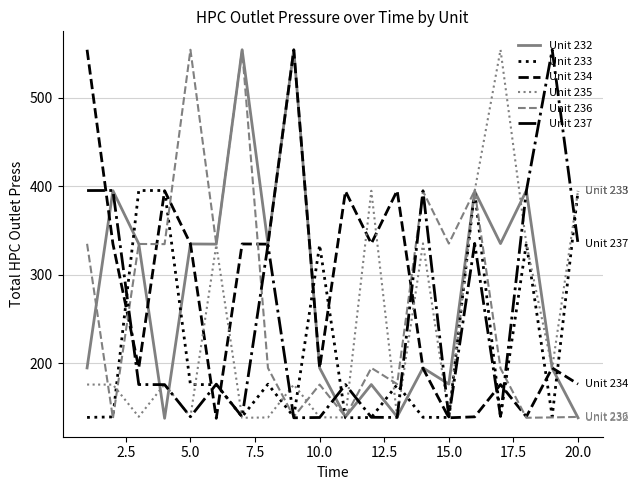

What is the maximum value shown in the chart?

554.1